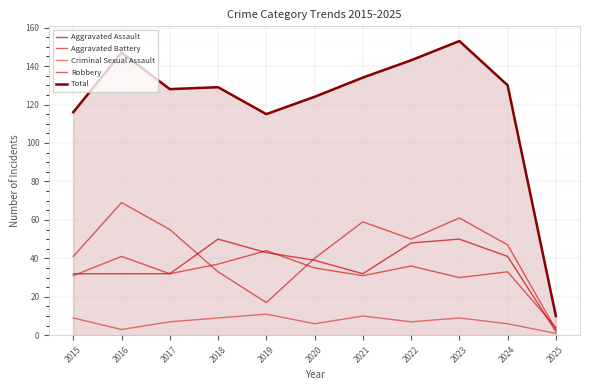

How many lines are shown in the chart?

5